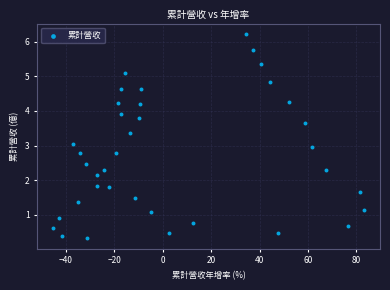

What is the range of X values (max minus min)?

128.8